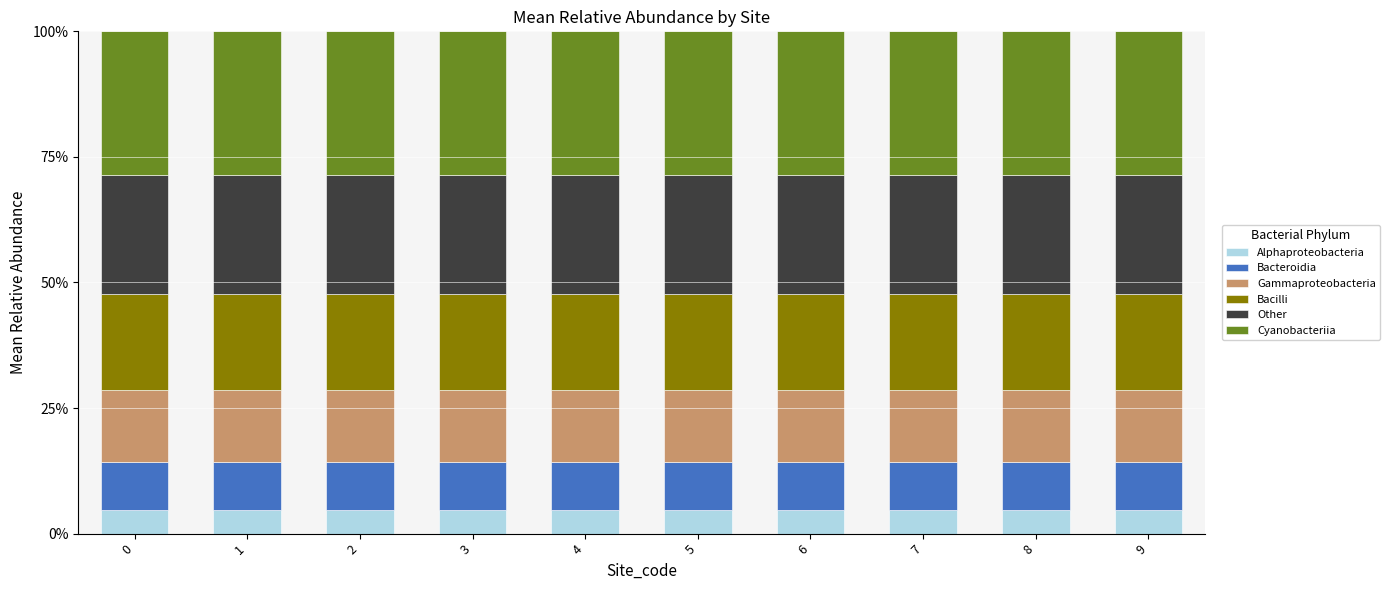

What is the lowest value of the Alphaproteobacteria series?

4.8